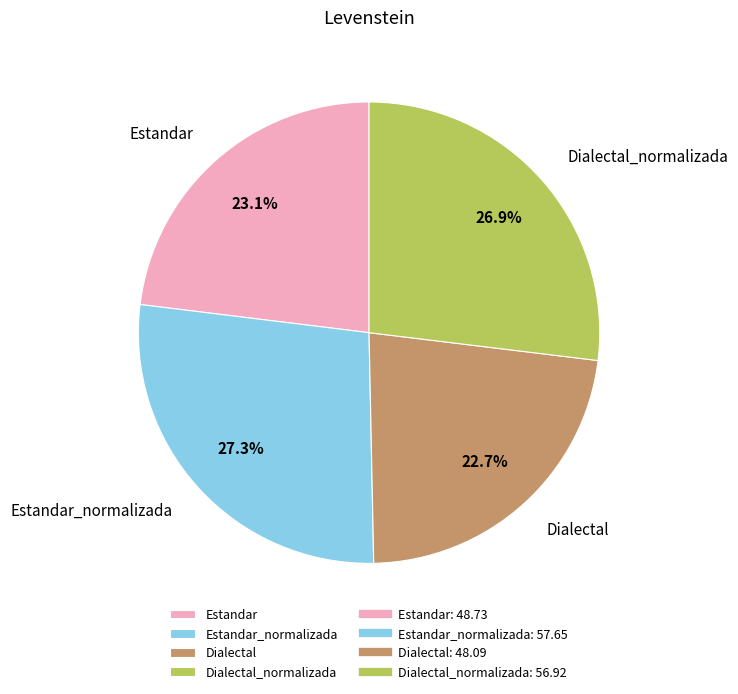

How many segments does this pie chart have?

4